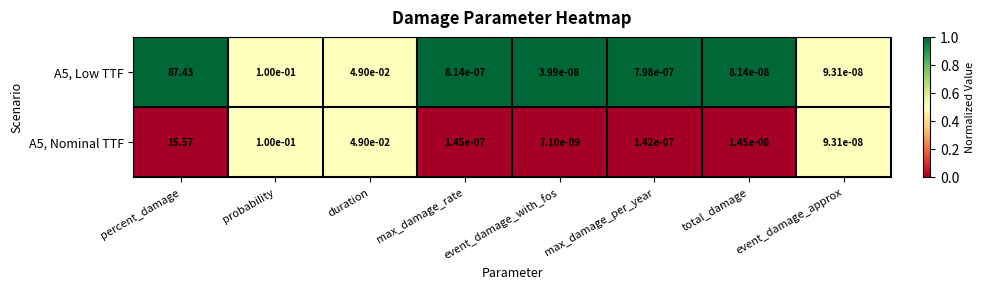

At which category is the sum across all series the highest?

percent_damage